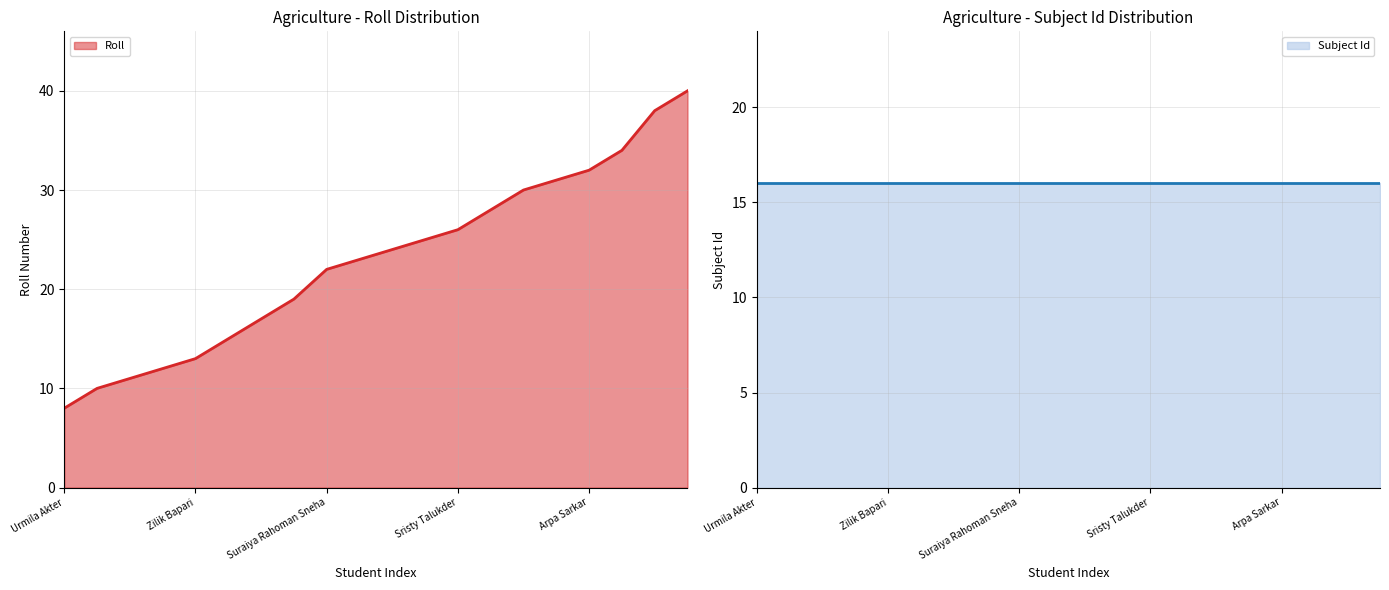

Count the number of values greater than 24.

9